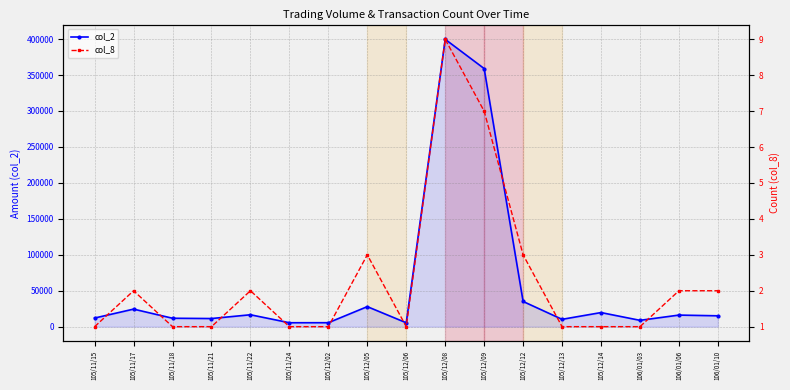

Read the col_2 value at 105/11/18, to the nearest 100.

11700